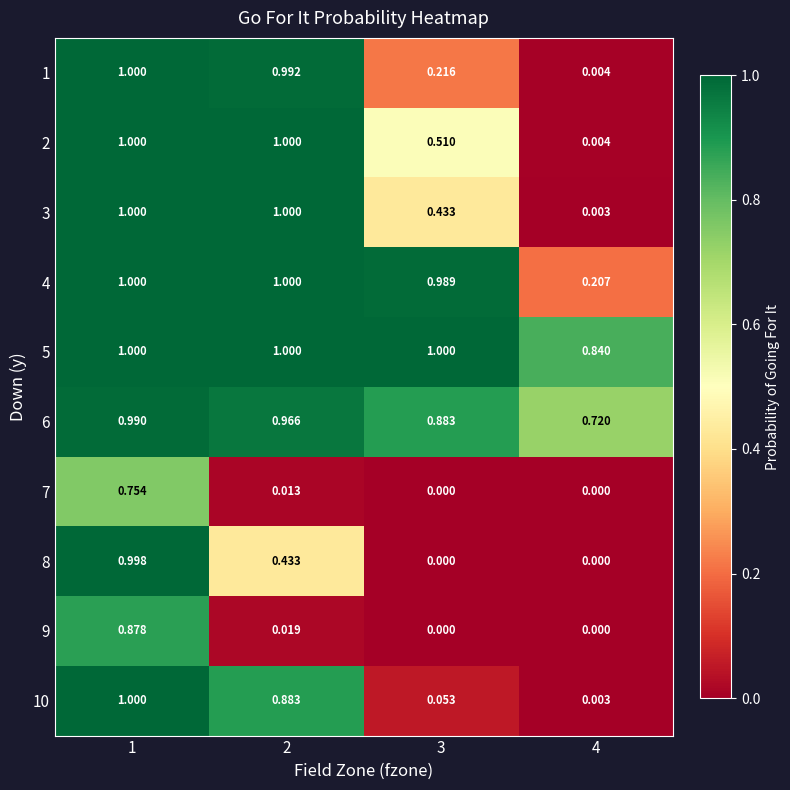

Is the value of 9 at 1 greater than the value of 1 at 1?

No